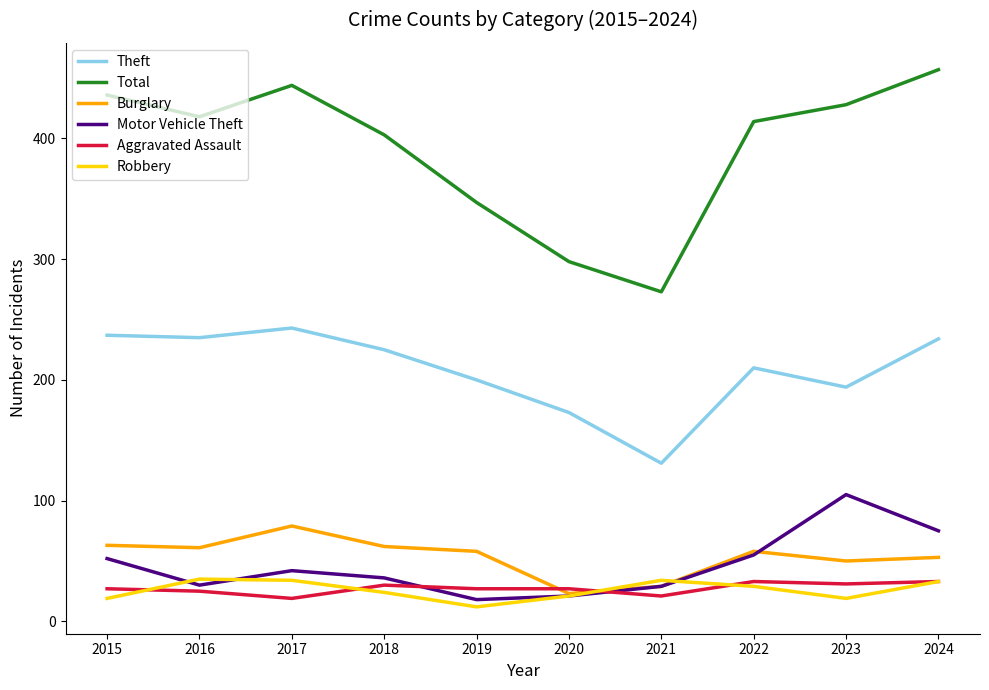

How many categories are shown in the chart?

10